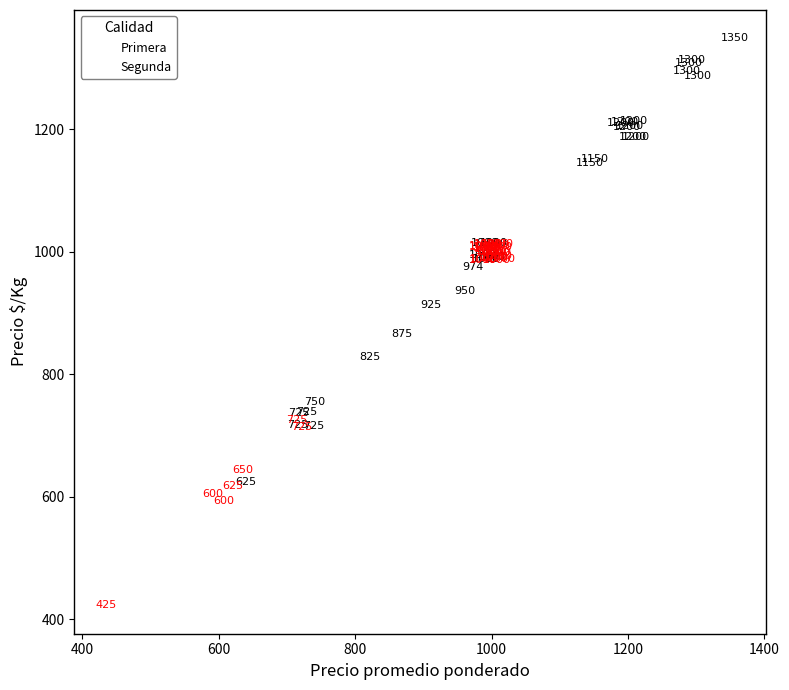

Which series contains the lowest Y value?

Segunda